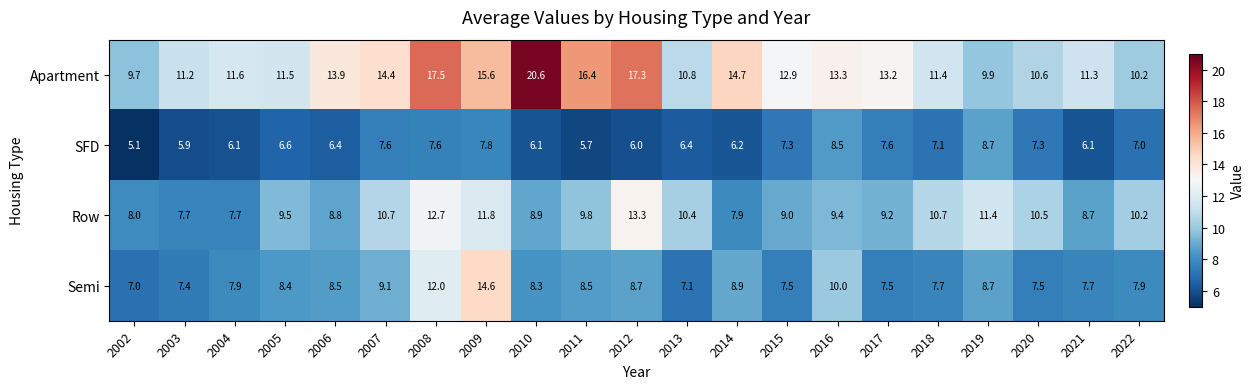

Which category has the lowest value in the Semi series?

2002